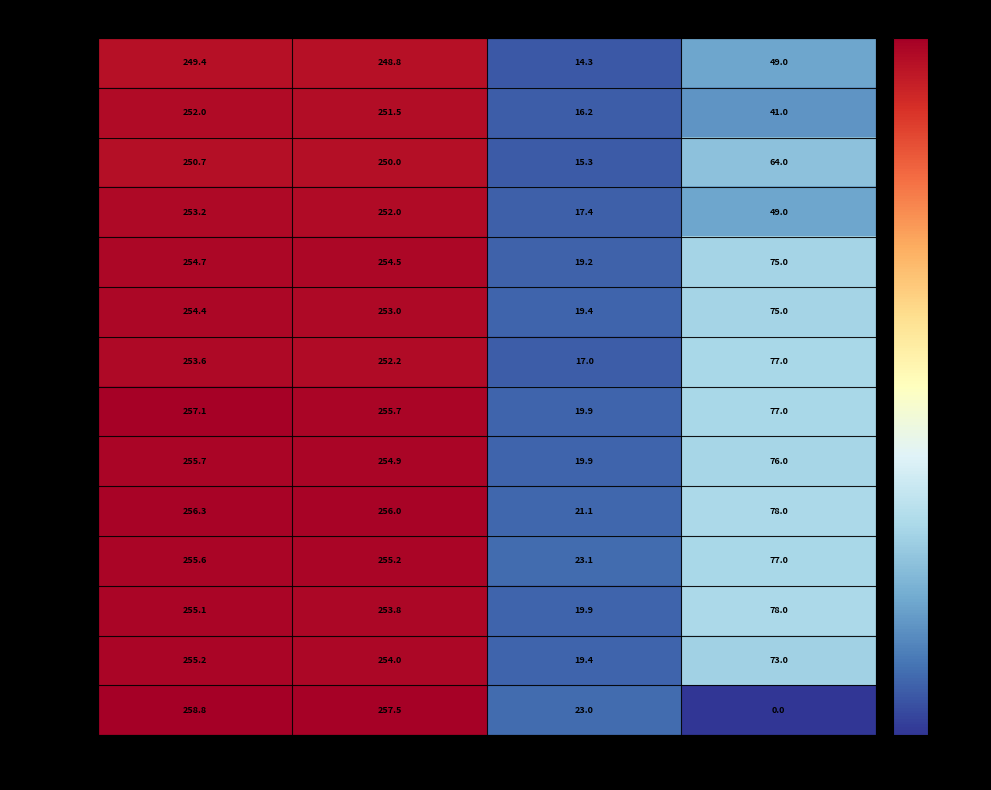

Which series has the largest range (max minus min)?

2013-05-09